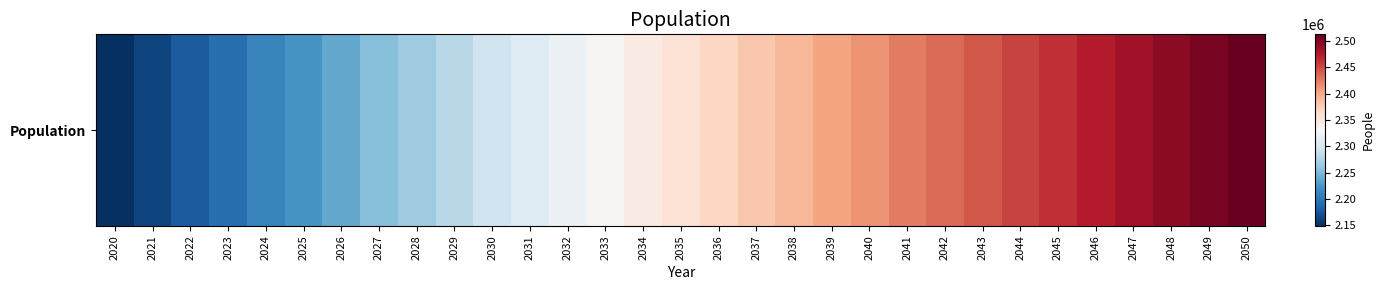

What value does the data have at 2021?

2164159